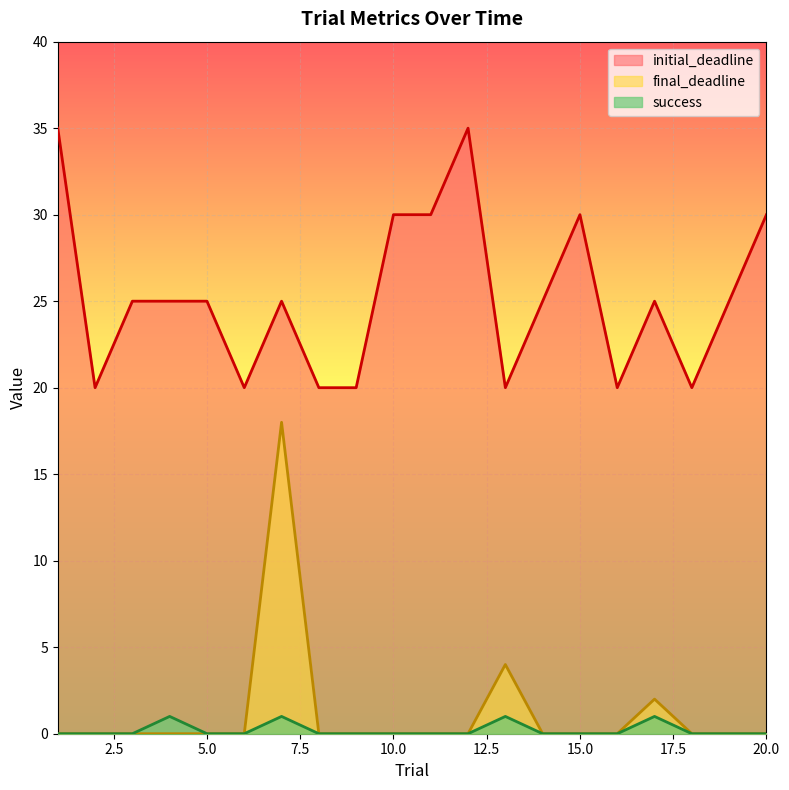

The success series shows 0 at 13. True or false?

False